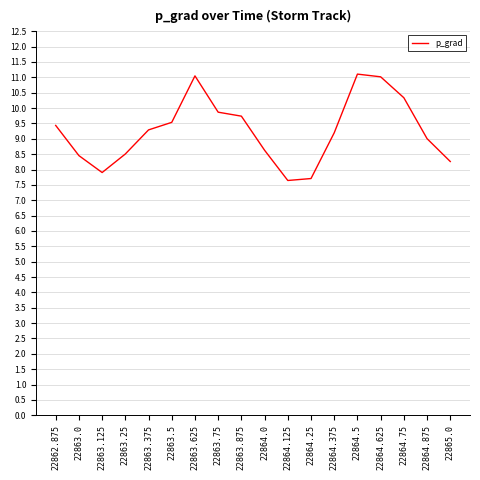

Is this an area chart (filled region under the line)?

No